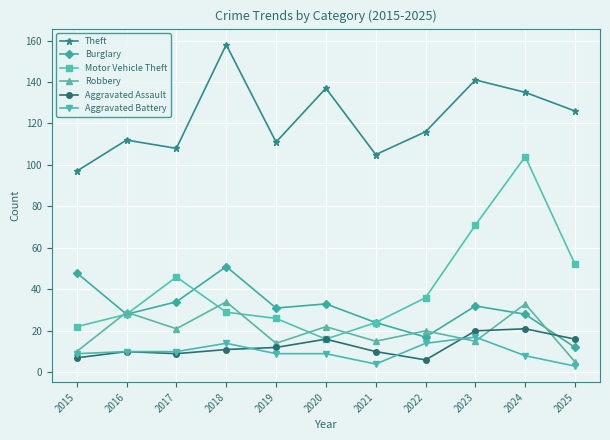

How many lines are shown in the chart?

6